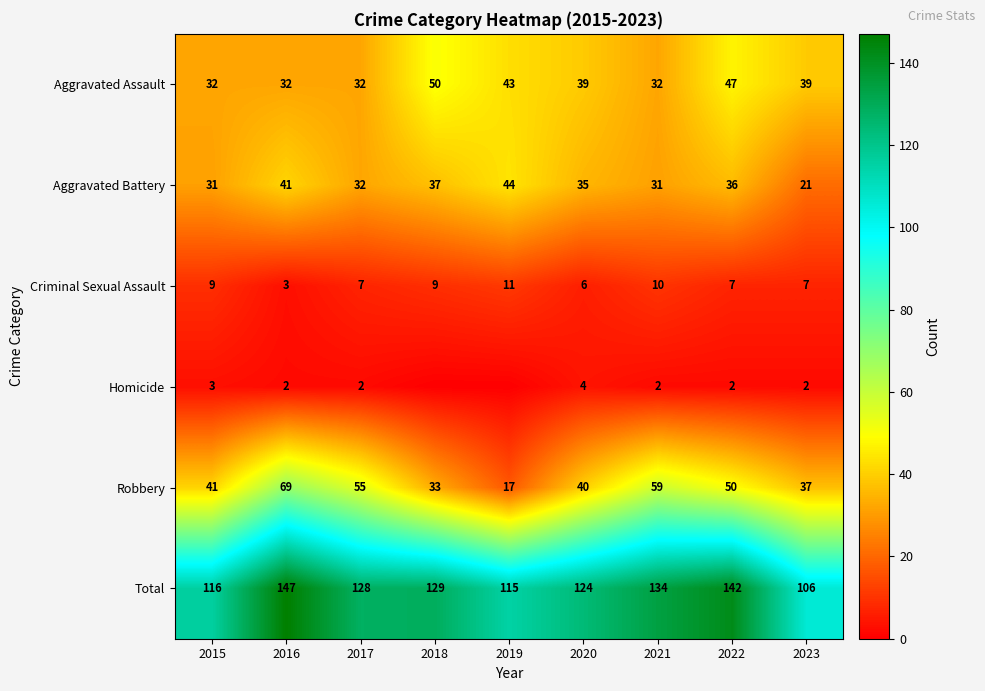

What is the minimum value for Total?

106